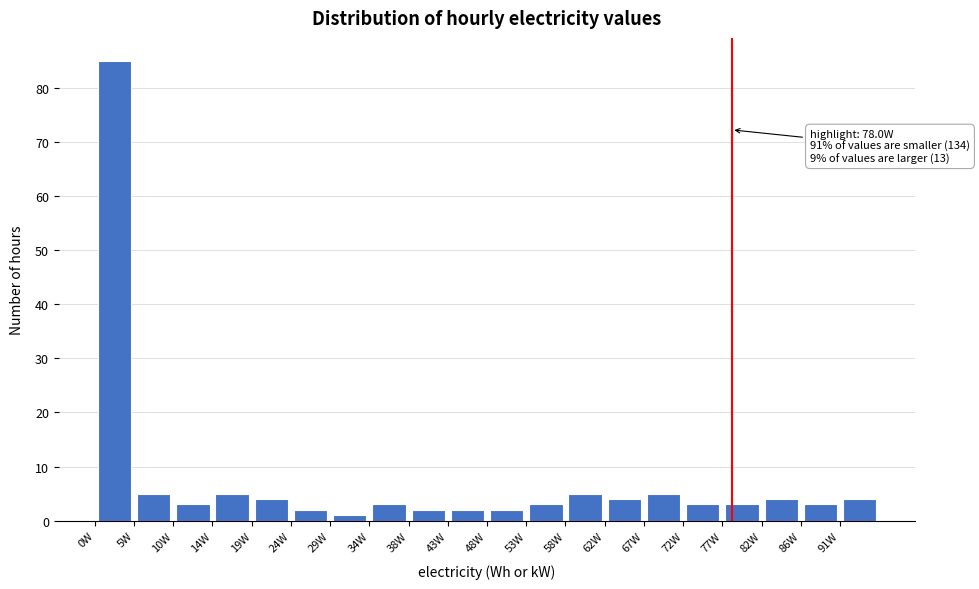

Which range on the x-axis has the tallest bar?

0.0 to 5.0